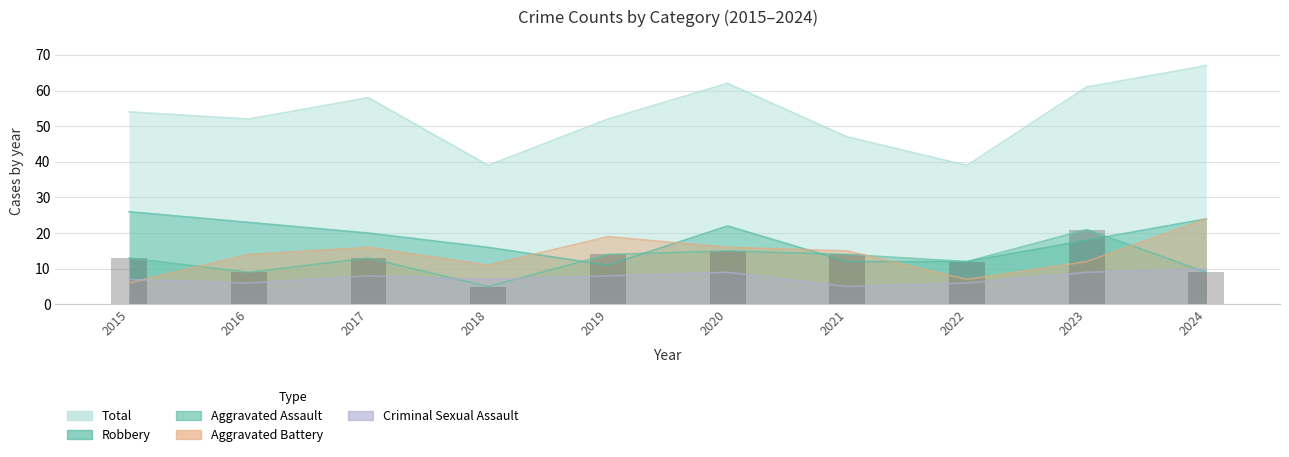

Is the value of Aggravated Assault at 2015 greater than the value of Total at 2023?

No